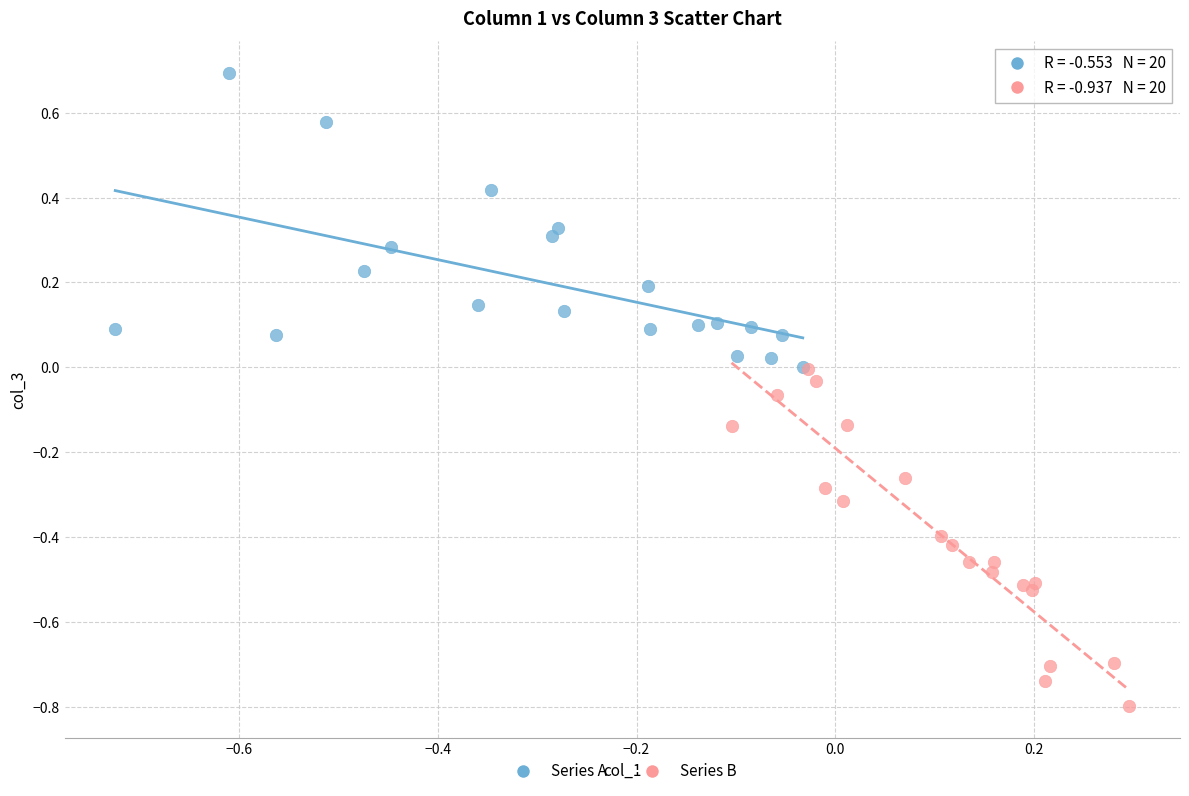

Which series contains the highest Y value?

Series A